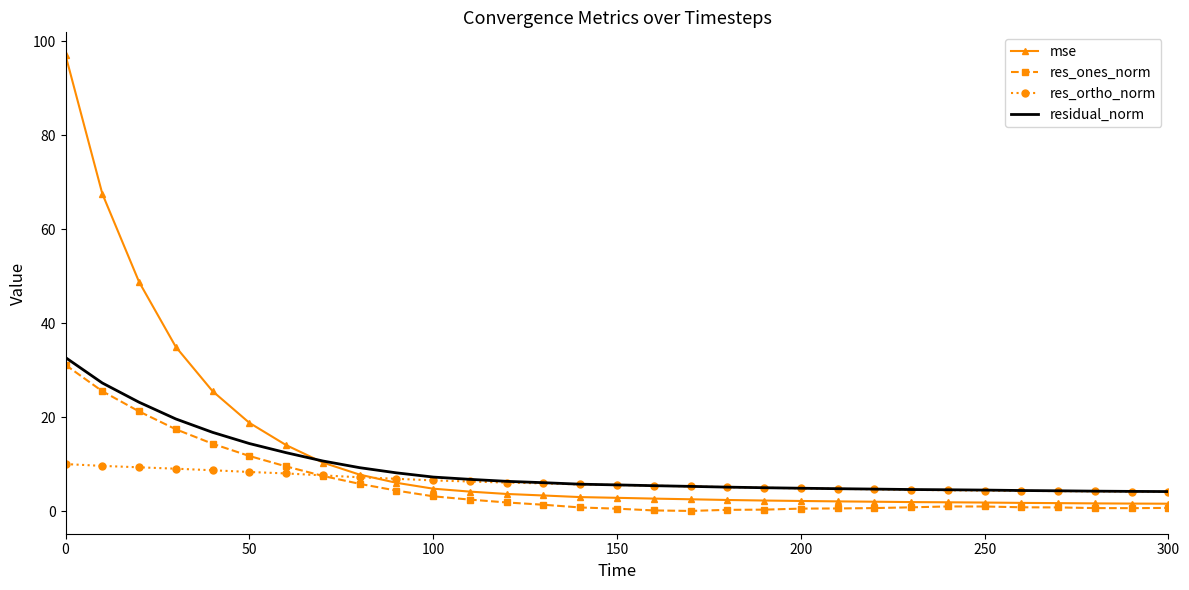

What is the highest value of the residual_norm series?

32.7